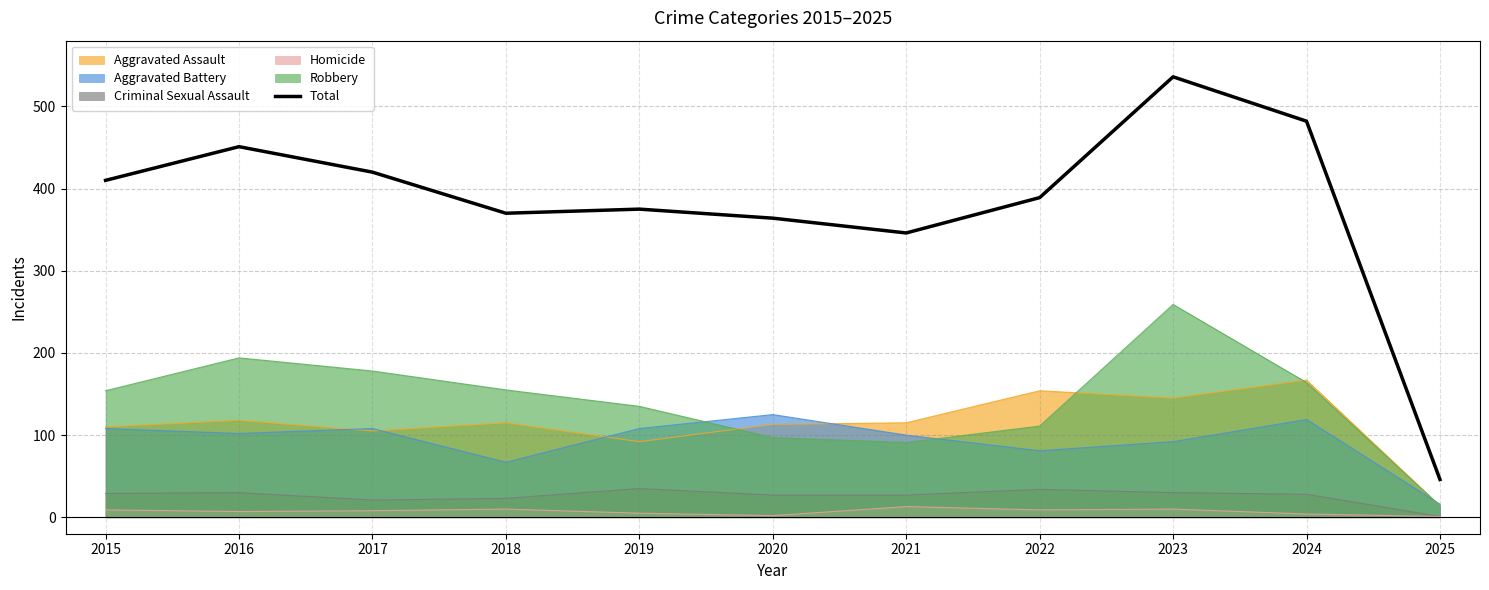

Where is the data nearest to the value 291?

2021